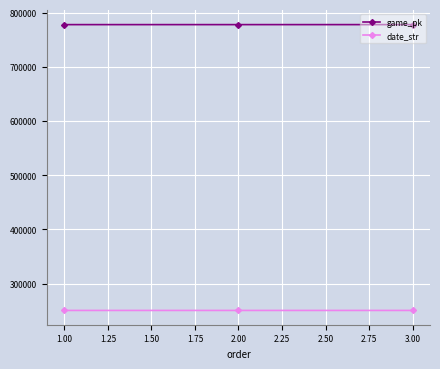

What are all the series names shown in the legend?

game_pk, date_str